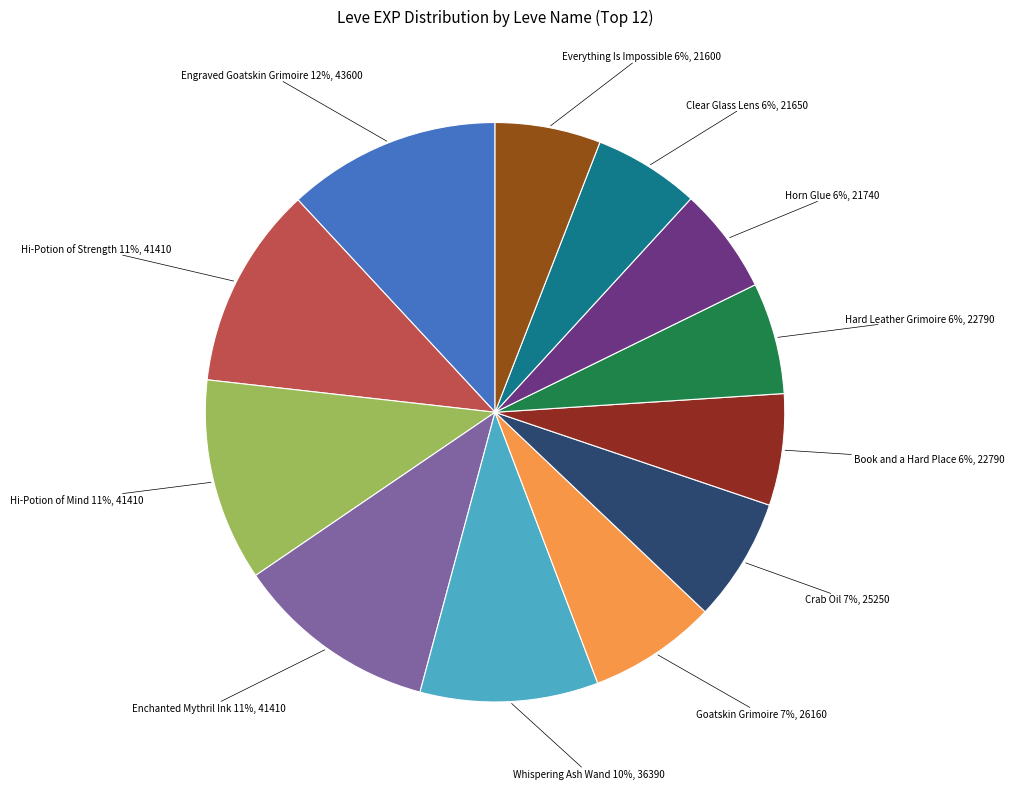

How many segments does this pie chart have?

12